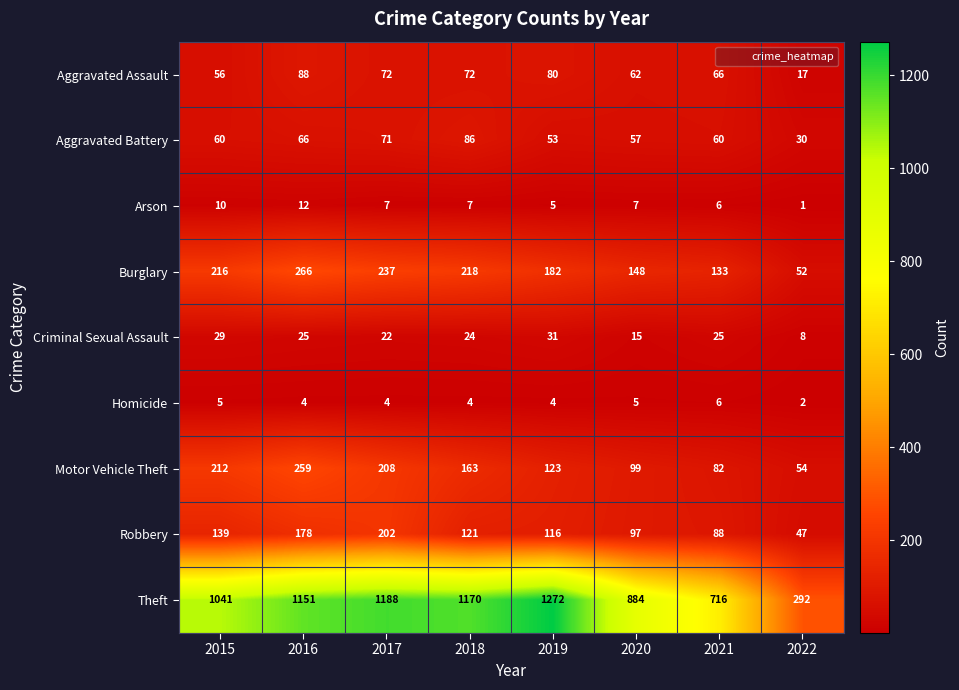

How many data points does each series have?

8